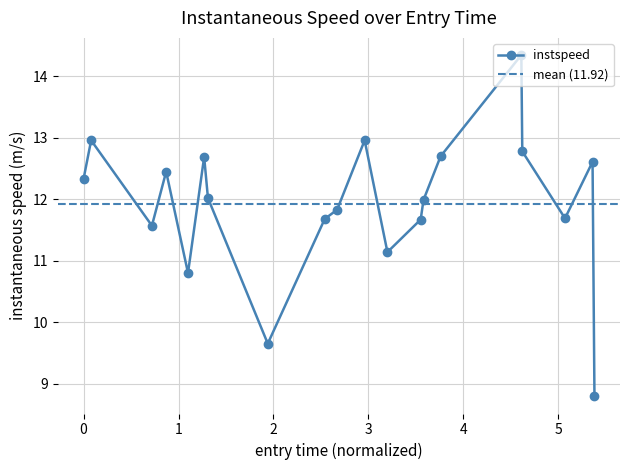

Reading left to right, what are all the values shown in this chart?

12.3	13.0	11.6	12.4	10.8	12.7	12.0	9.7	11.7	11.8	13.0	11.1	11.7	12.0	12.7	14.3	12.8	11.7	12.6	8.8